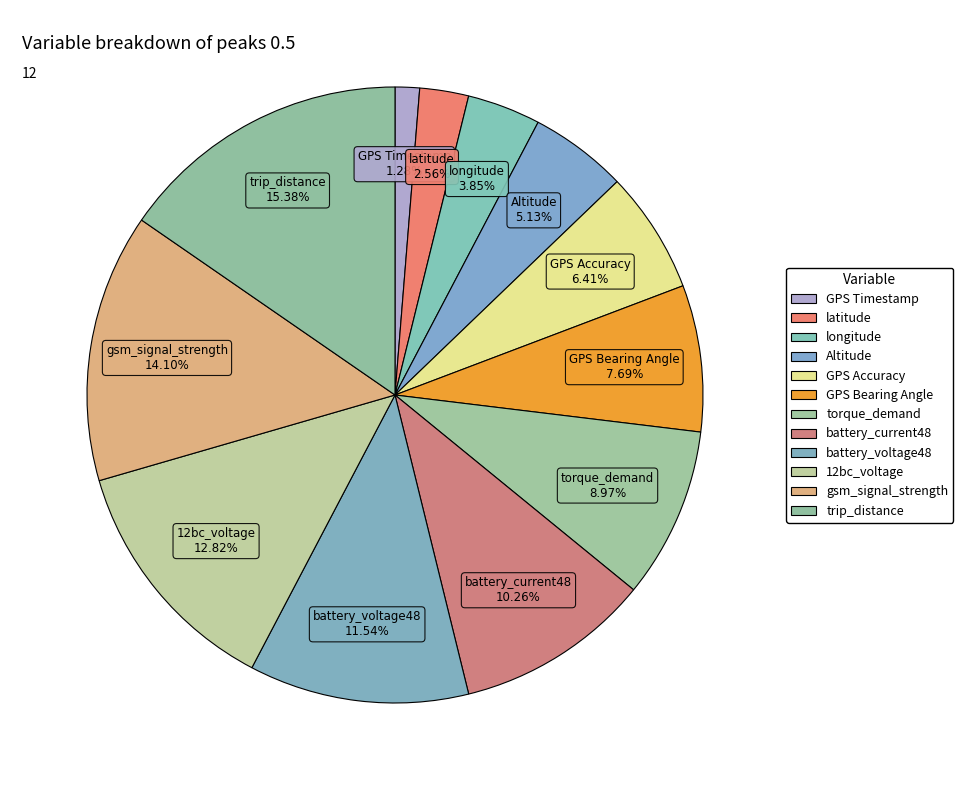

Rank the categories by value from highest to lowest.

trip_distance, gsm_signal_strength, 12bc_voltage, battery_voltage48, battery_current48, torque_demand, GPS Bearing Angle, GPS Accuracy, Altitude, longitude, latitude, GPS Timestamp